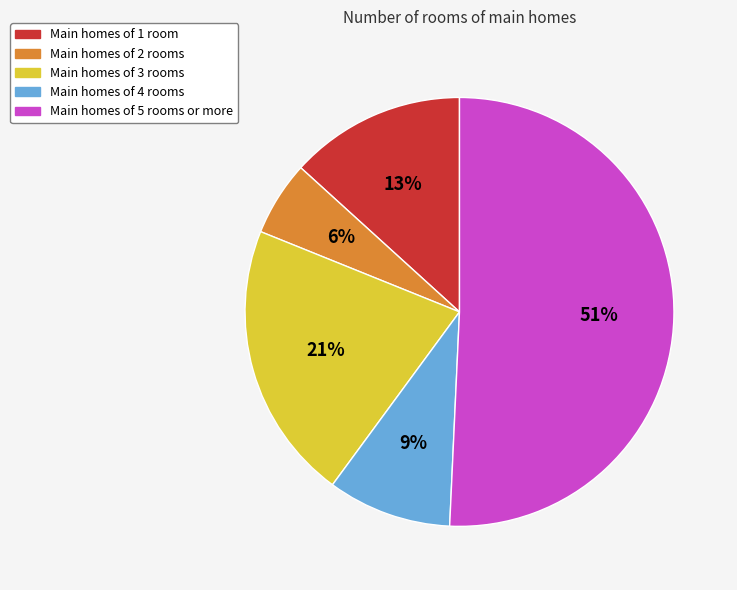

To the nearest percent, what percentage of the pie is Main homes of 4 rooms?

9%